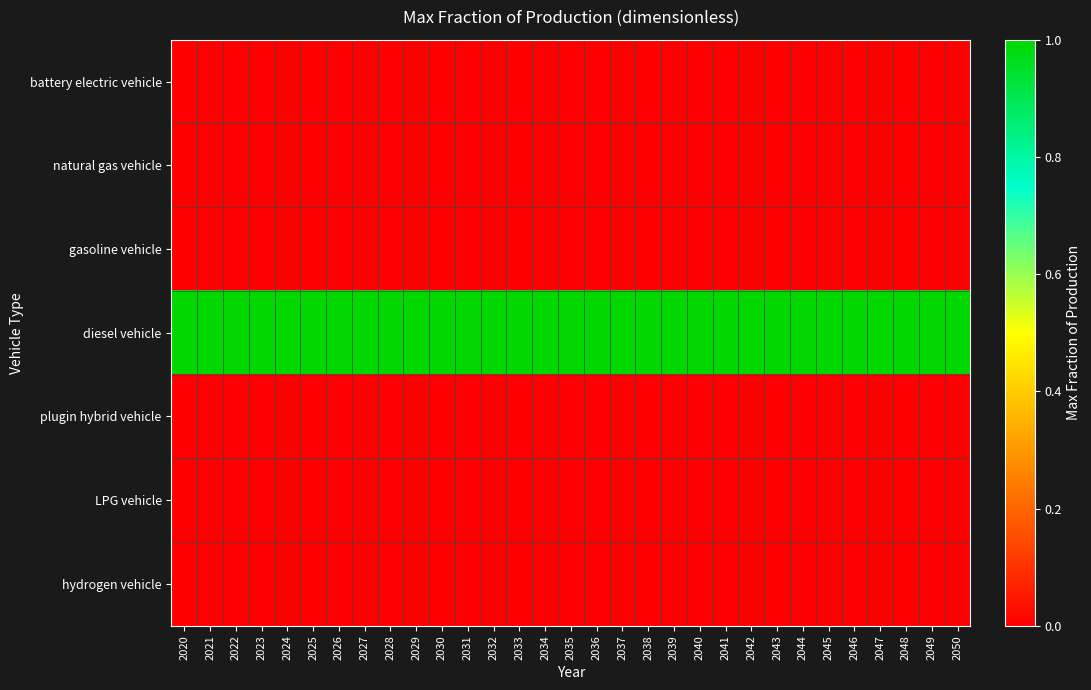

Between 2034 and 2033, which is larger?

2034